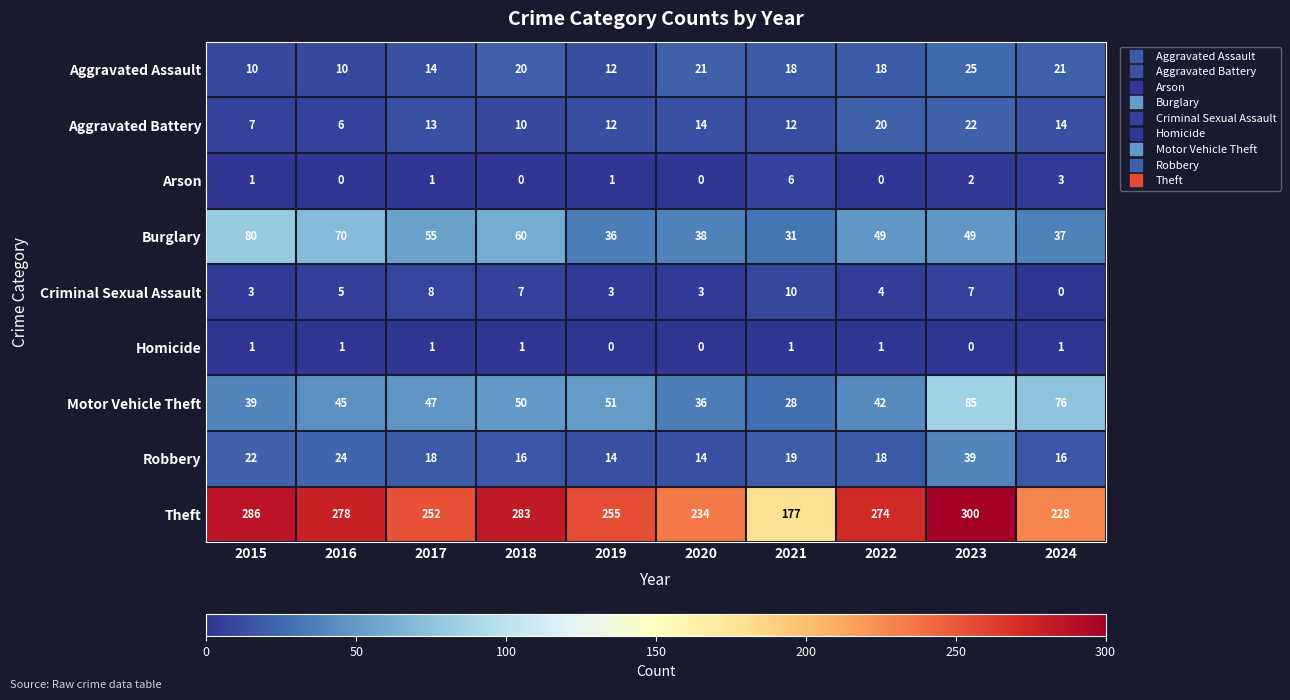

Is it true that Motor Vehicle Theft equals 36 at 2020?

True